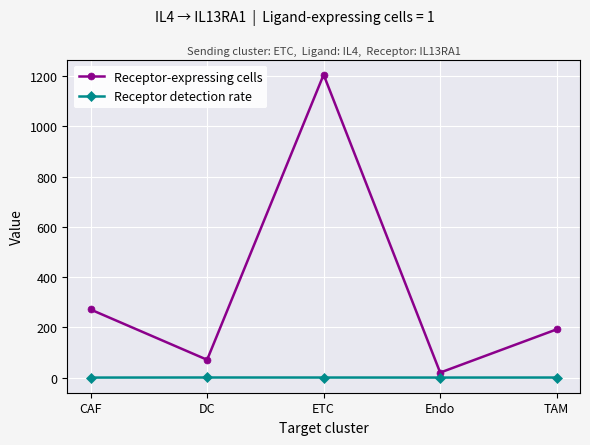

What position from the right is Endo?

2